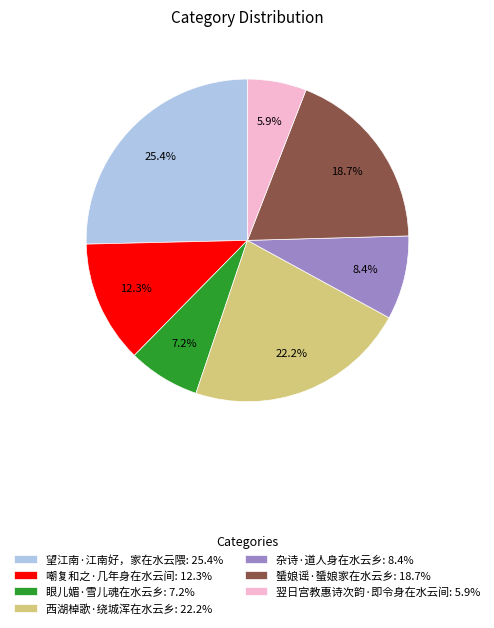

To the nearest percent, what is the difference between the 蜑娘谣·蜑娘家在水云乡 and 望江南·江南好，家在水云隈 slice percentages?

7%